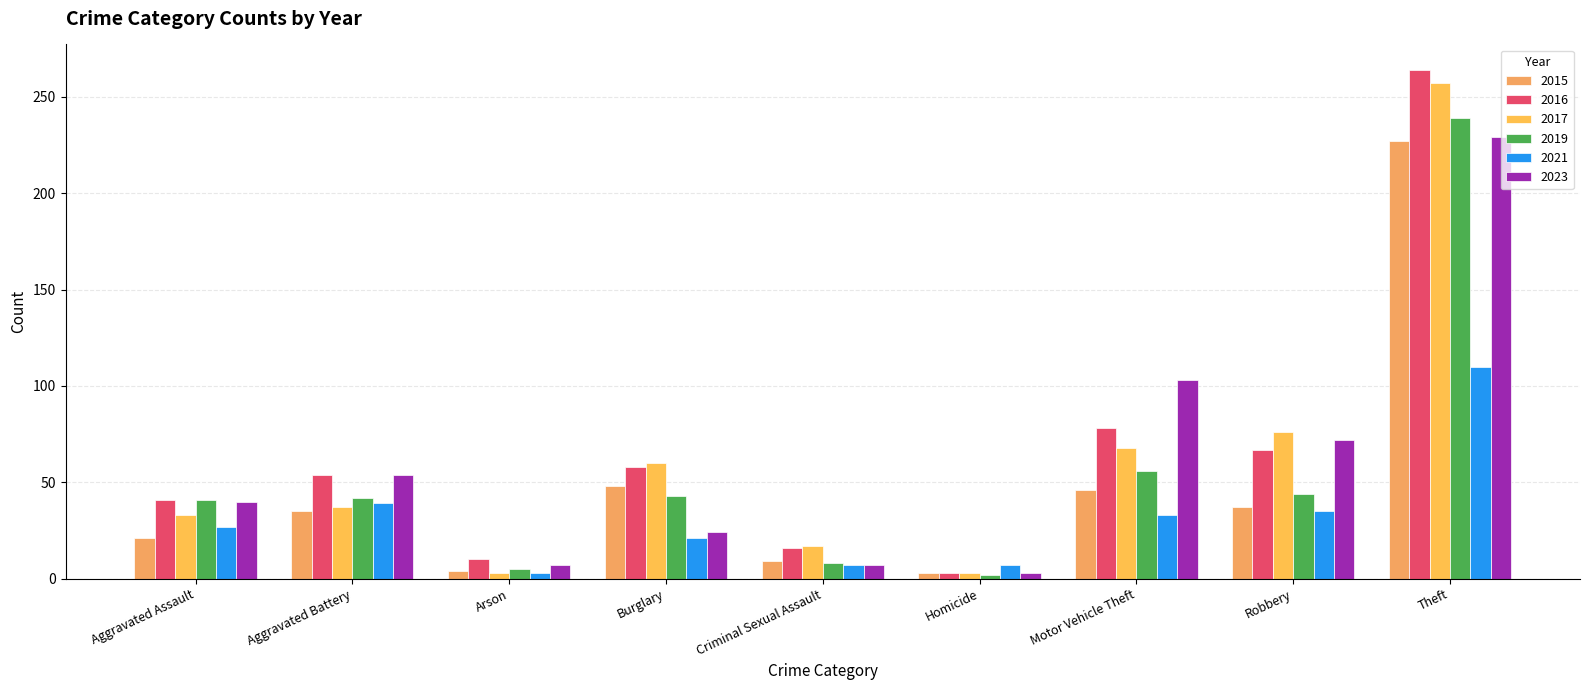

What value does the 2019 series have at Burglary, to the nearest 50?

50